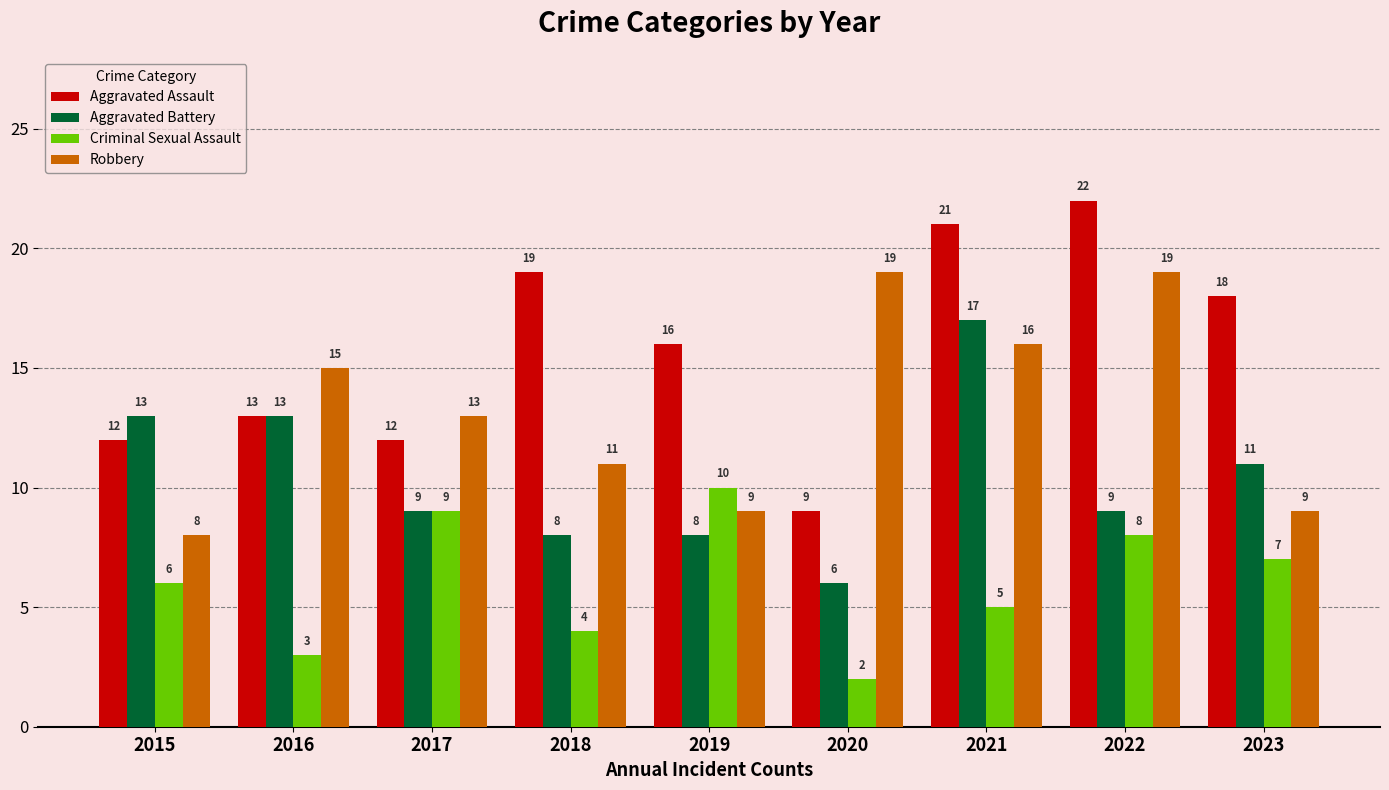

Is the value of Criminal Sexual Assault at 2021 greater than the value of Aggravated Assault at 2019?

No